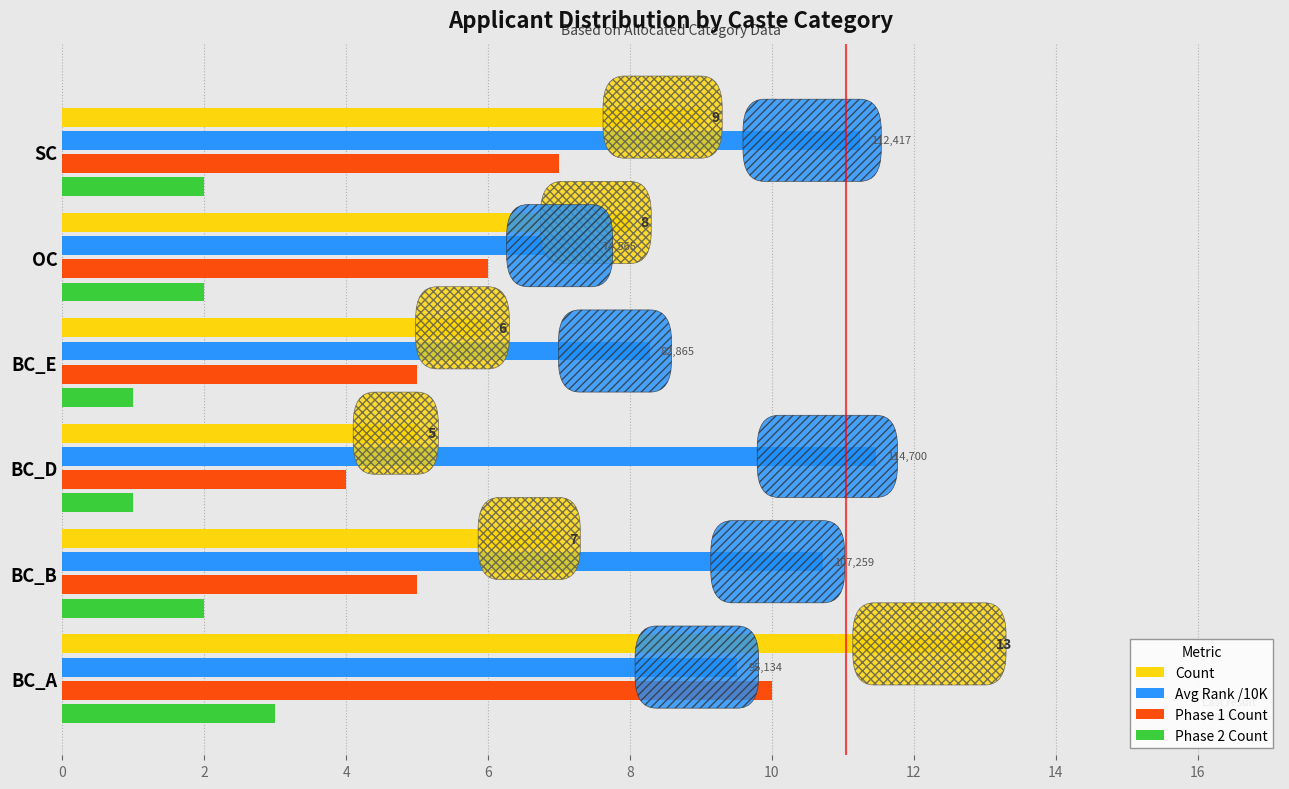

At which category is the sum across all series the highest?

BC_A